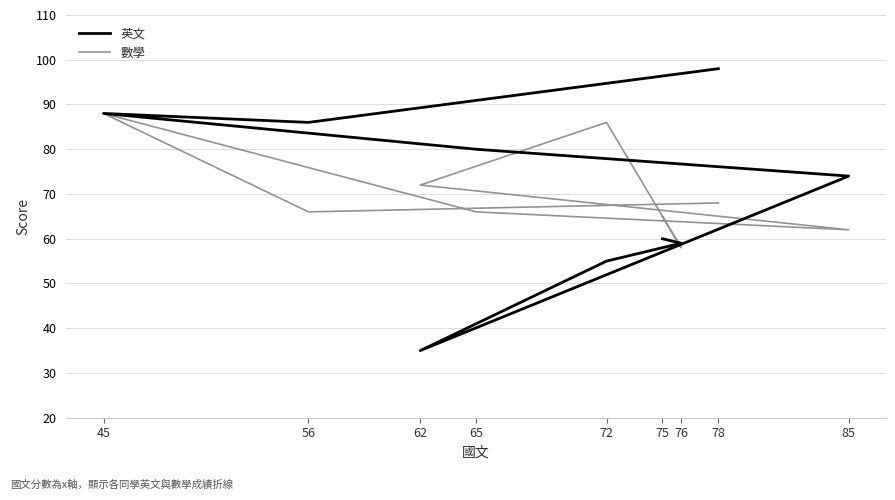

How many times do 數學 and 英文 cross each other?

3